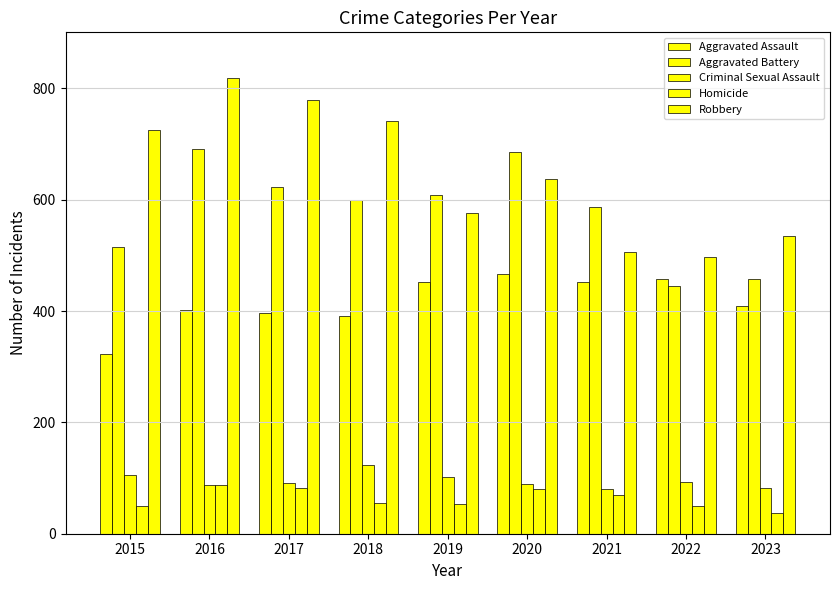

How many bars are there in each group?

5